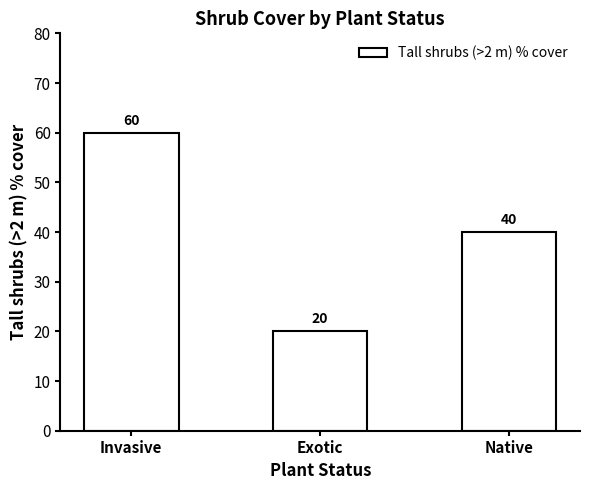

Does the chart contain stacked bars?

No